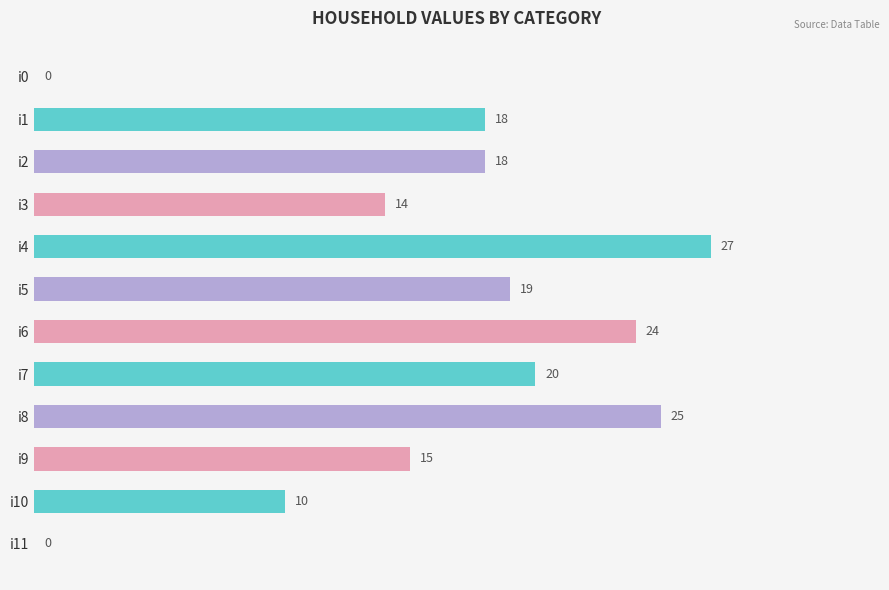

What is the sum of all values?

190